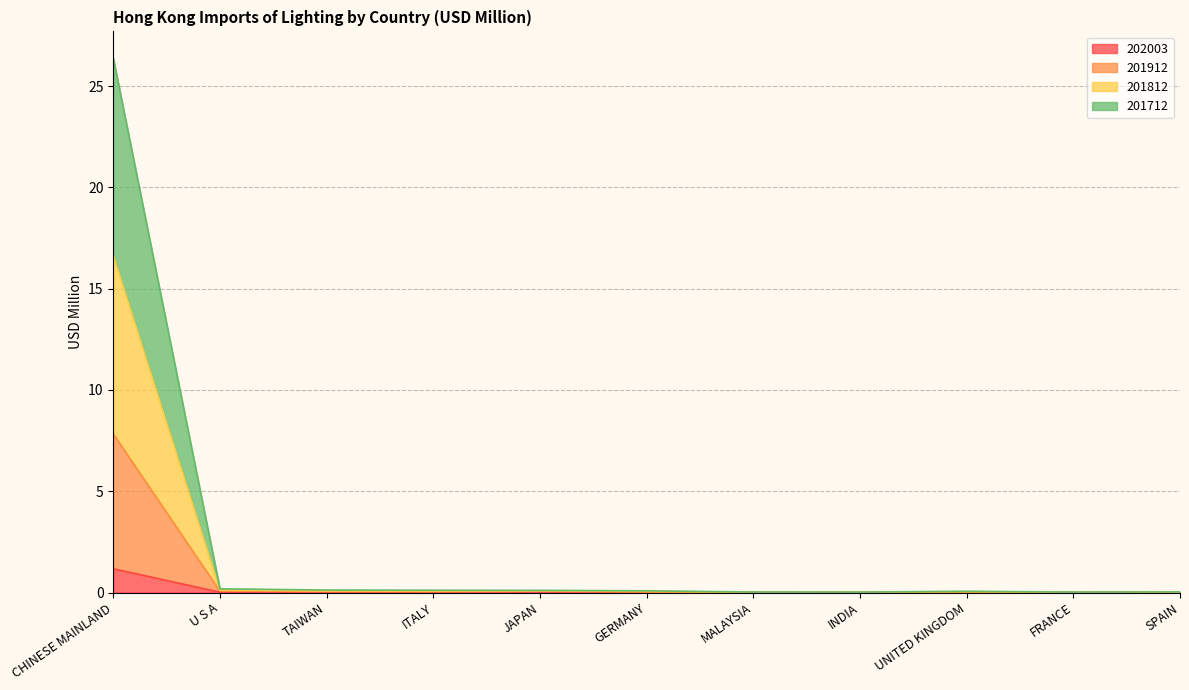

Is it true that 201912 equals 0.0 at INDIA?

True